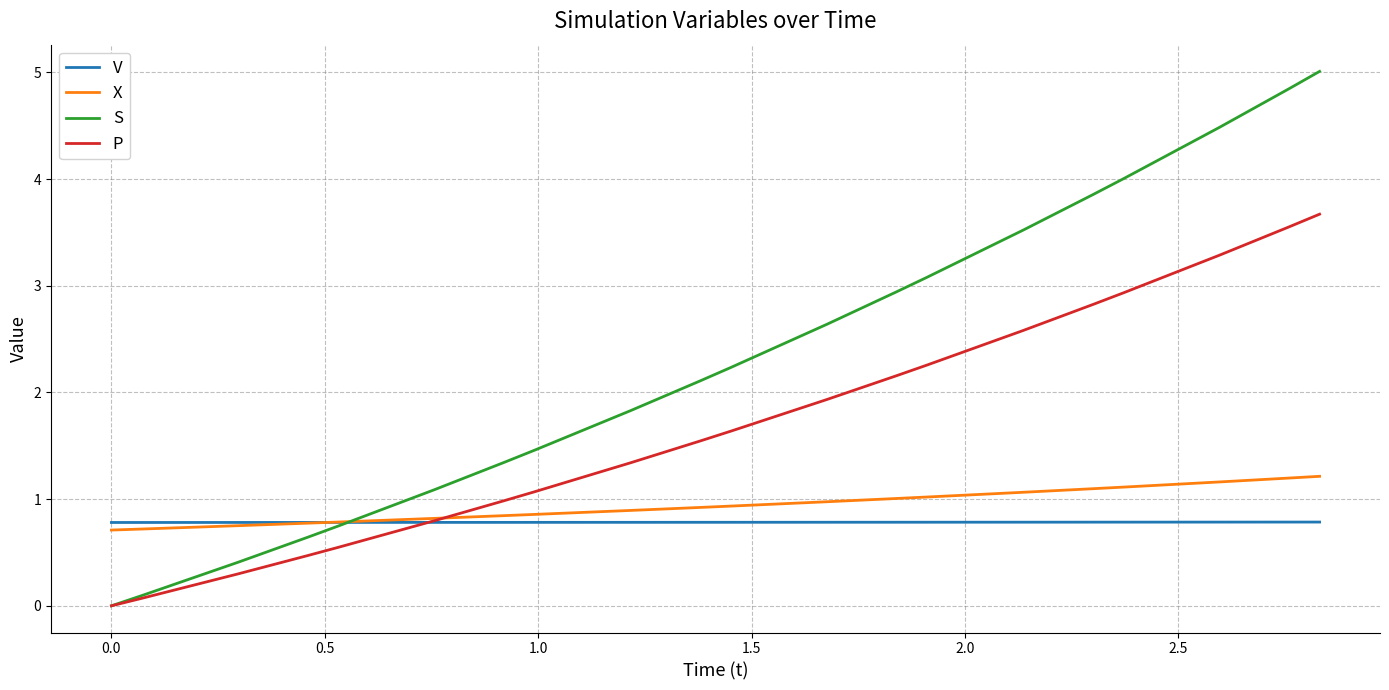

Which series has the widest spread of values?

S